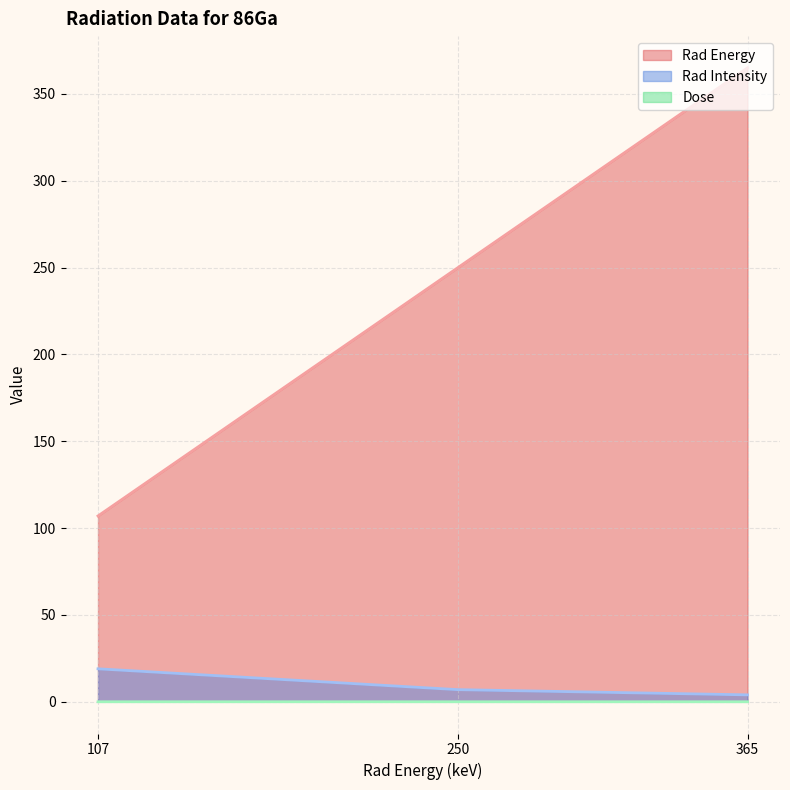

Does the chart have visible grid lines?

Yes